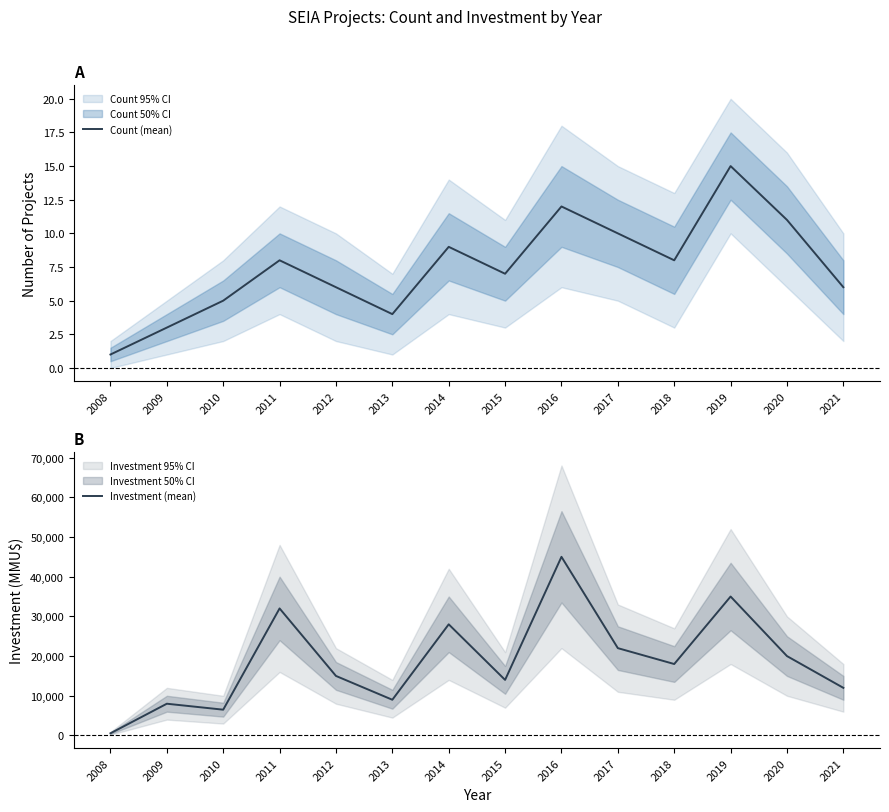

How many lines are shown in the chart?

2